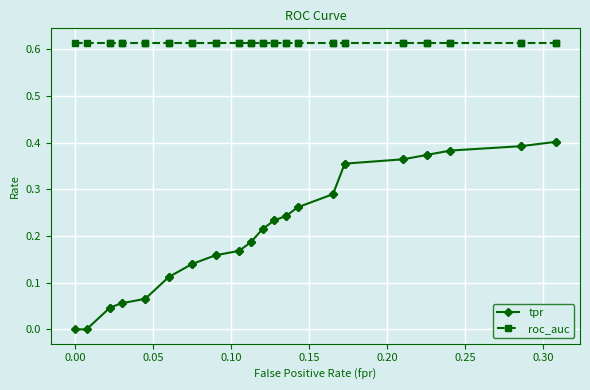

True or false: roc_auc and tpr intersect in this chart.

False